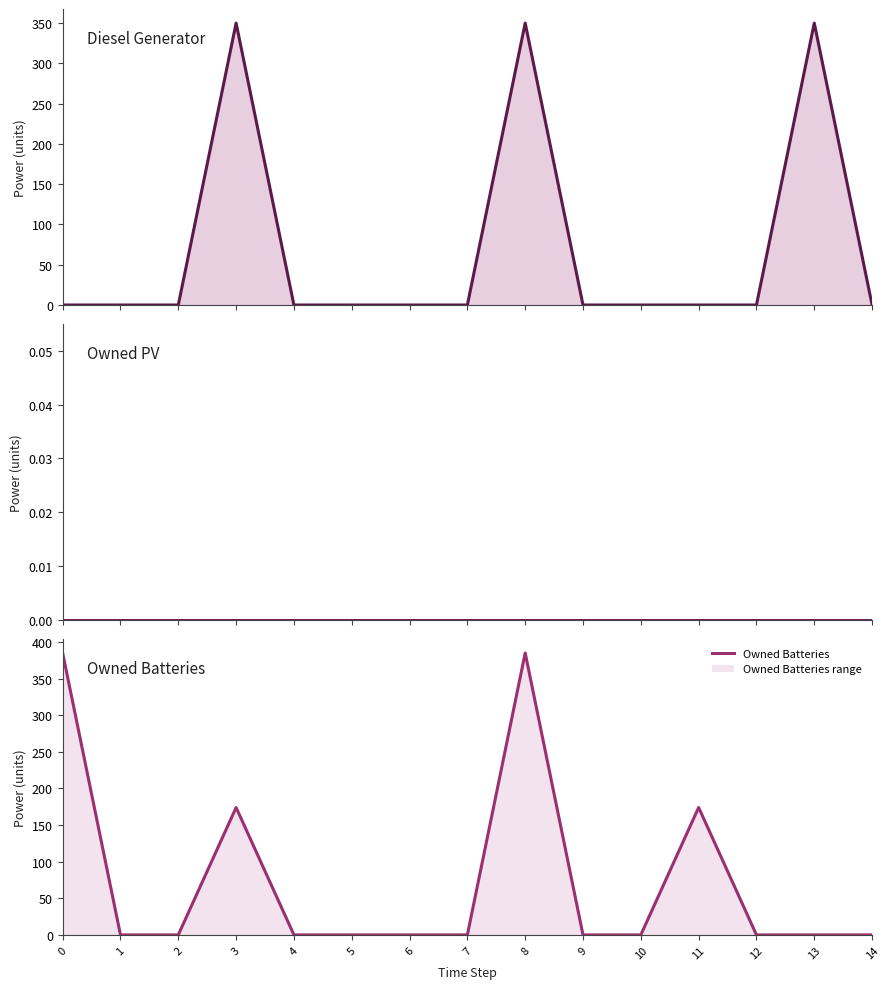

Reading right to left, what are all the values shown in this chart?

Diesel Generator: 0	350	0	0	0	0	350	0	0	0	0	350	0	0	0
Owned PV: 0	0	0	0	0	0	0	0	0	0	0	0	0	0	0
Owned Batteries: 0	0	0	174	0	0	385	0	0	0	0	174	0	0	385